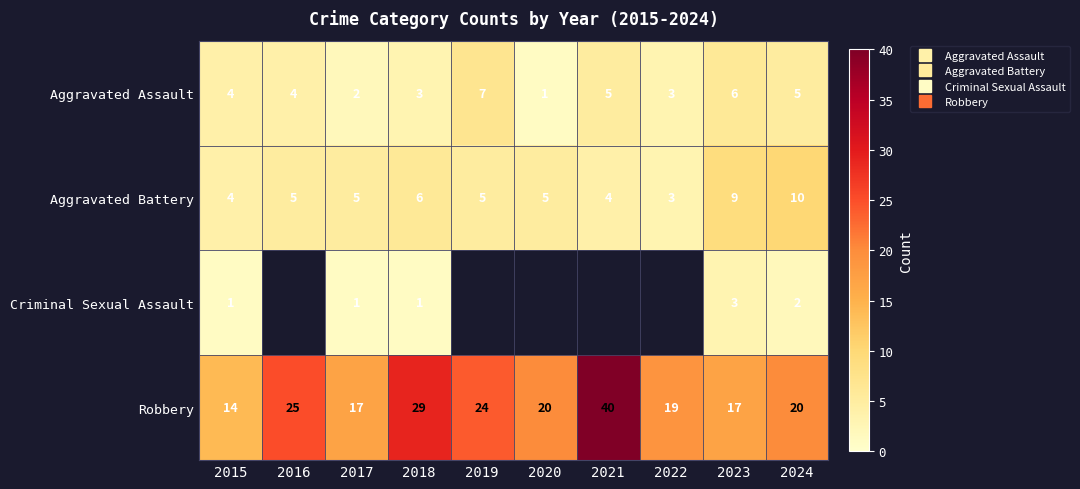

The Aggravated Assault series shows 7.0 at 2021. True or false?

False